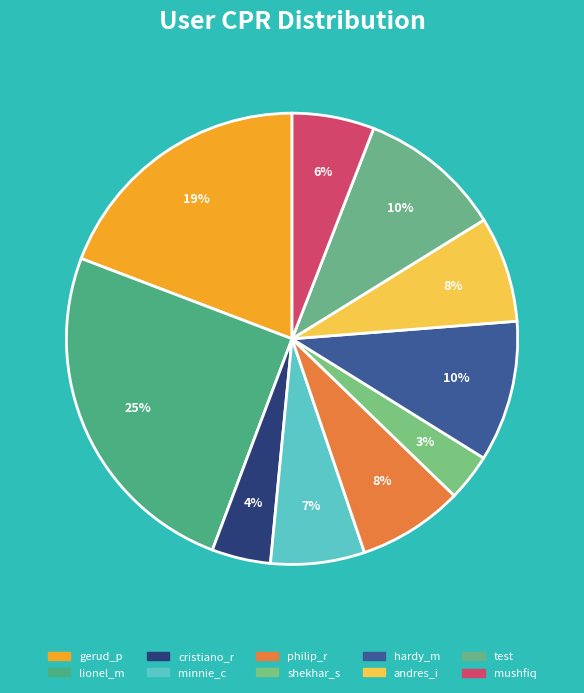

What percentage is the gerud_p slice, to the nearest percent?

19%